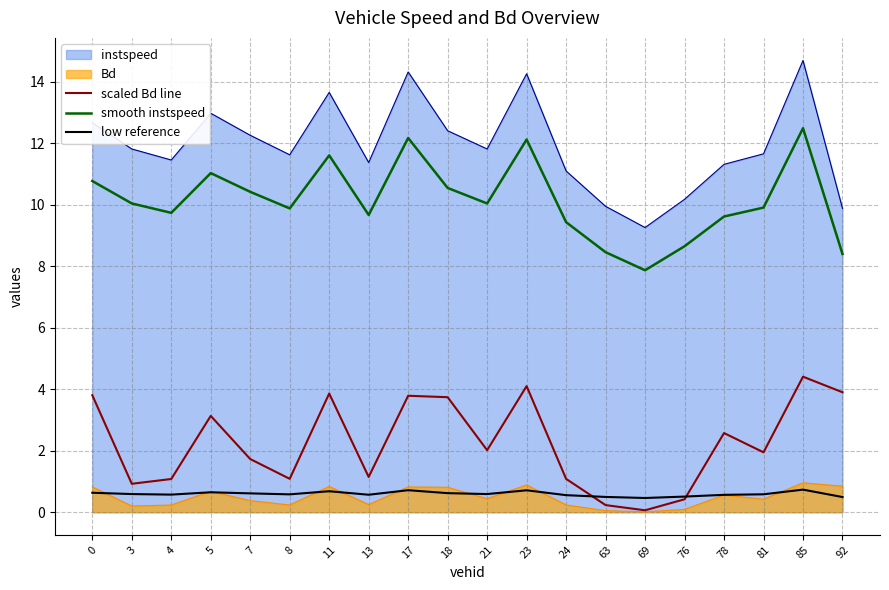

What is the highest value of the smooth instspeed series?

12.5